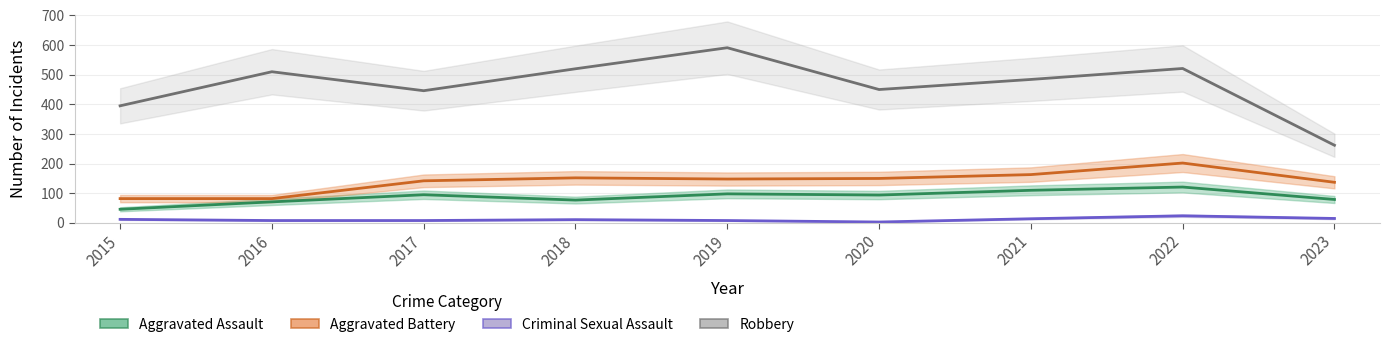

Count the number of categories in the chart.

9